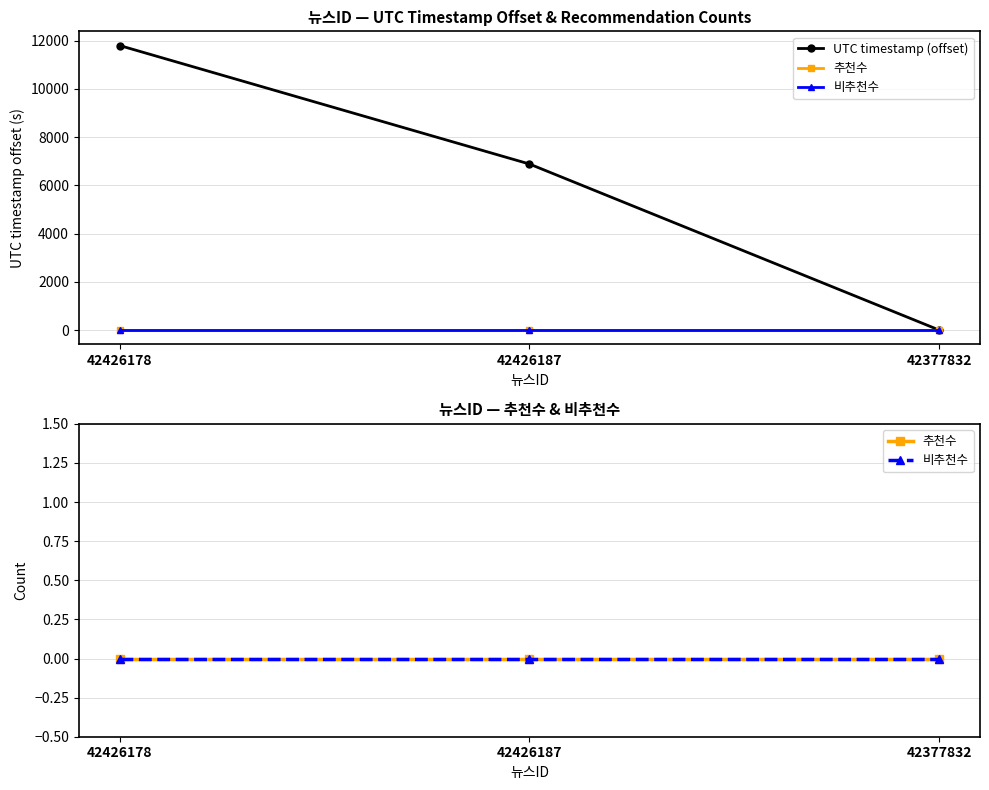

The 비추천수 series shows 0 at 42377832. True or false?

True